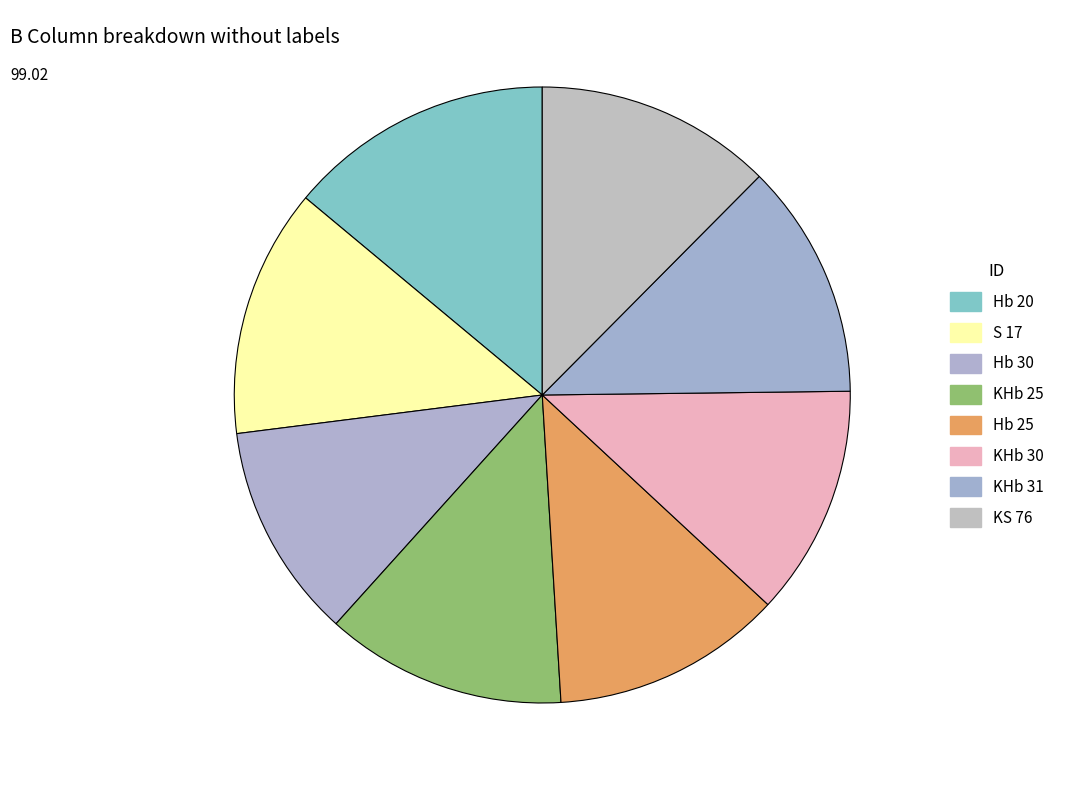

To the nearest percent, what is the difference between the S 17 and Hb 20 slice percentages?

1%